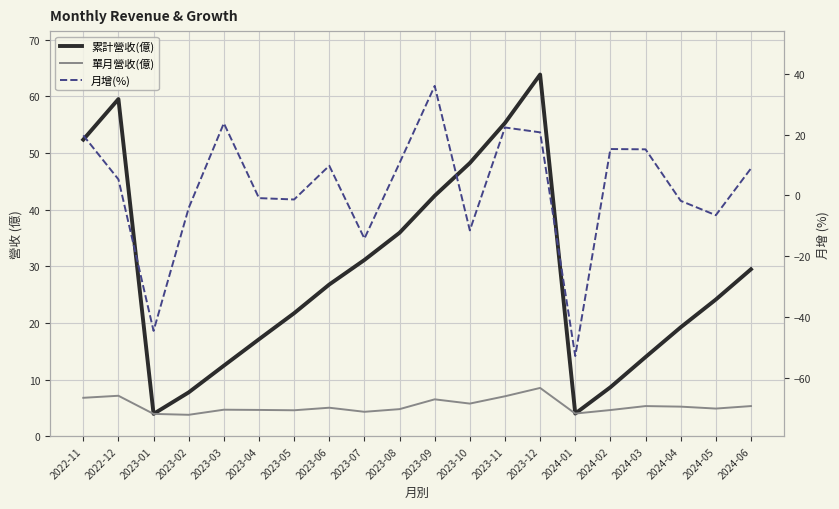

The value of 累計營收(億) at 2024-06 is 29.5. True or false?

True